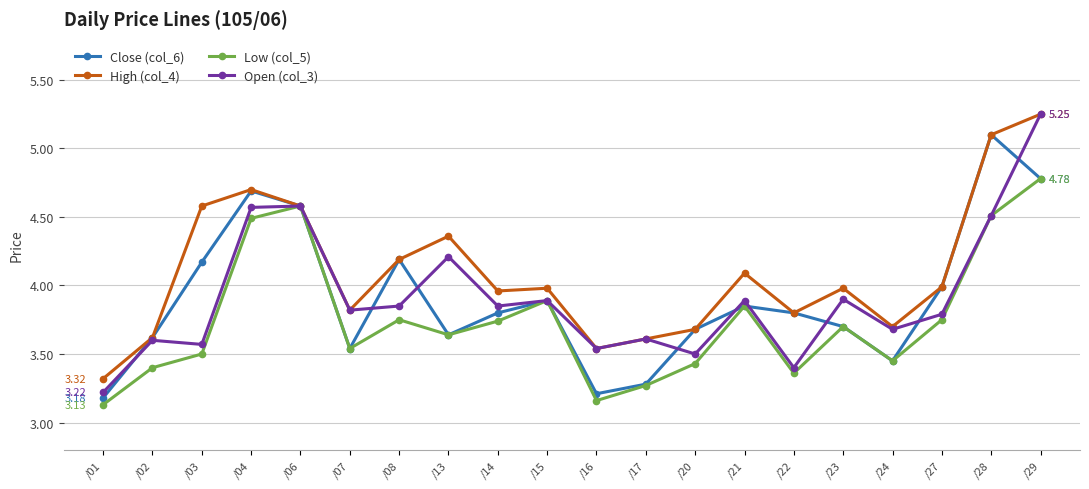

At which category does Close (col_6) reach its first local valley?

/07